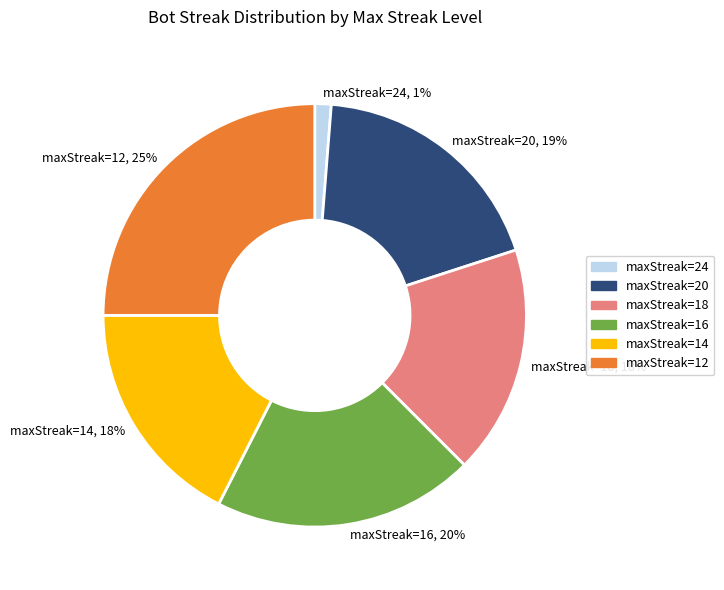

How many slices are in this pie chart?

6